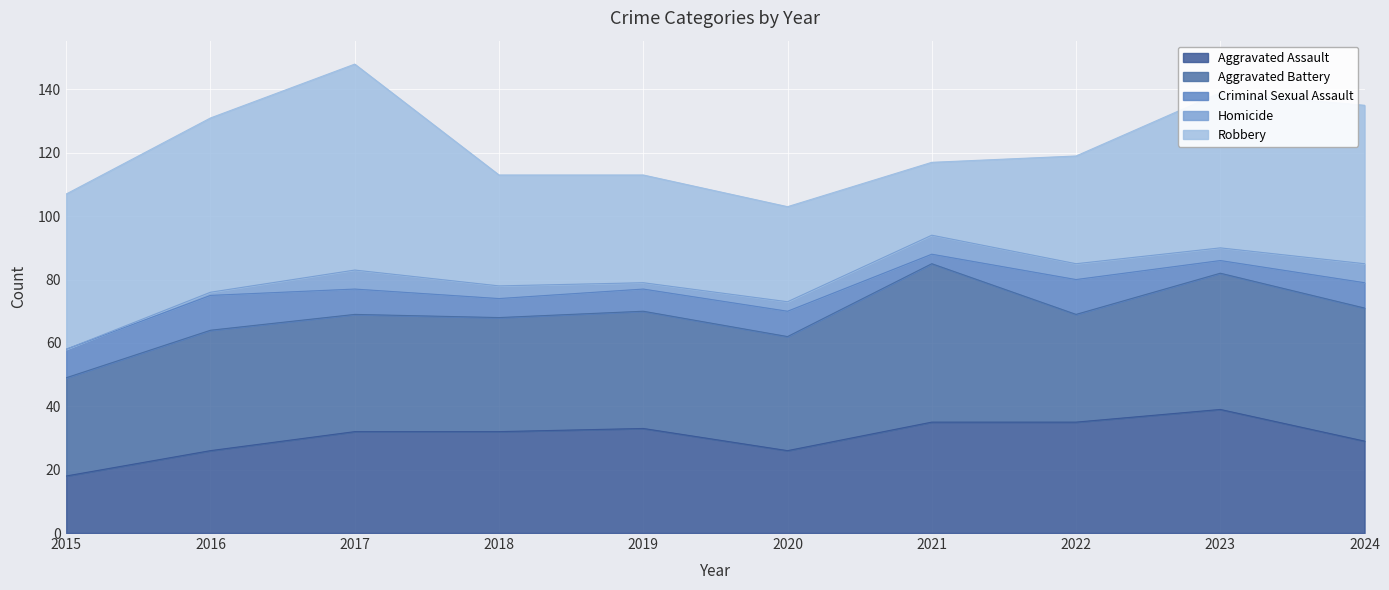

Reading right to left, list all the values displayed in this chart.

Aggravated Assault: 2024=29	2023=39	2022=35	2021=35	2020=26	2019=33	2018=32	2017=32	2016=26	2015=18
Aggravated Battery: 2024=42	2023=43	2022=34	2021=50	2020=36	2019=37	2018=36	2017=37	2016=38	2015=31
Criminal Sexual Assault: 2024=8	2023=4	2022=11	2021=3	2020=8	2019=7	2018=6	2017=8	2016=11	2015=9
Homicide: 2024=6	2023=4	2022=5	2021=6	2020=3	2019=2	2018=4	2017=6	2016=1	2015=0
Robbery: 2024=50	2023=49	2022=34	2021=23	2020=30	2019=34	2018=35	2017=65	2016=55	2015=49